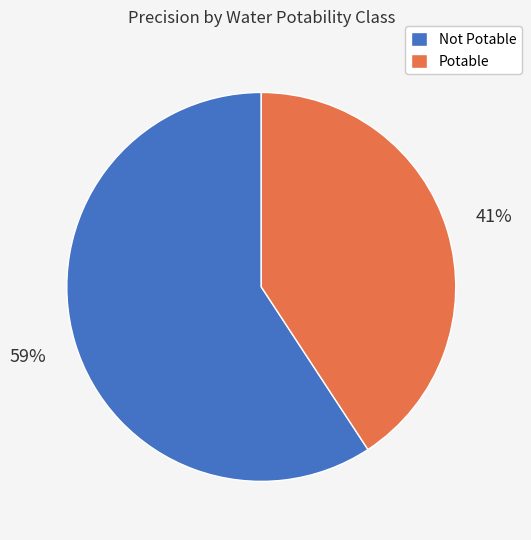

To the nearest percent, what is the combined percentage of Not Potable and Potable?

100%